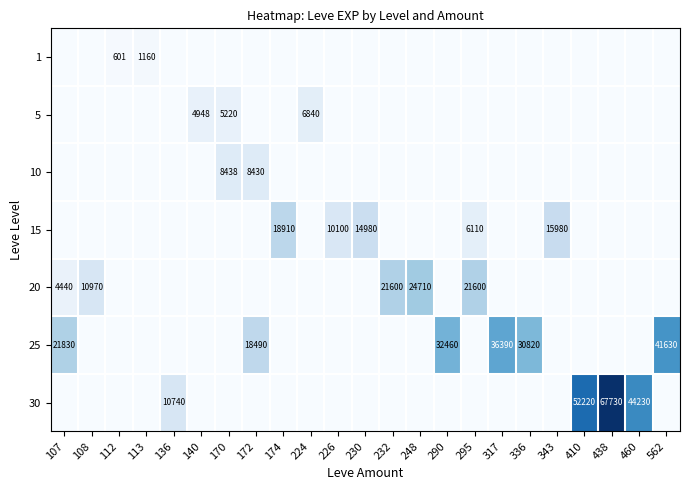

The value of 30 at 410 is 52220. True or false?

True